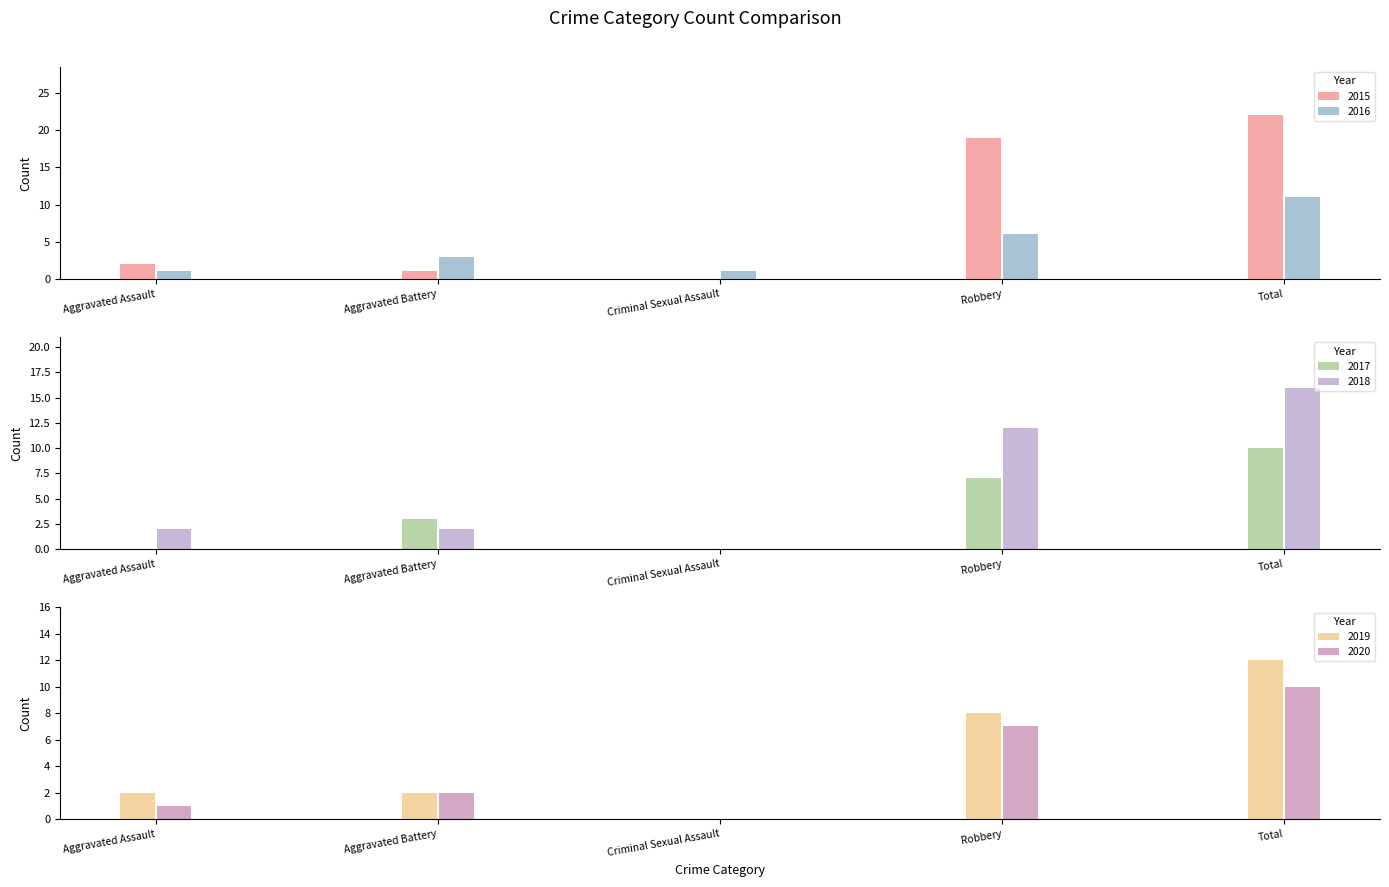

List the series in order of their peak value, lowest first.

2017, 2020, 2016, 2019, 2018, 2015